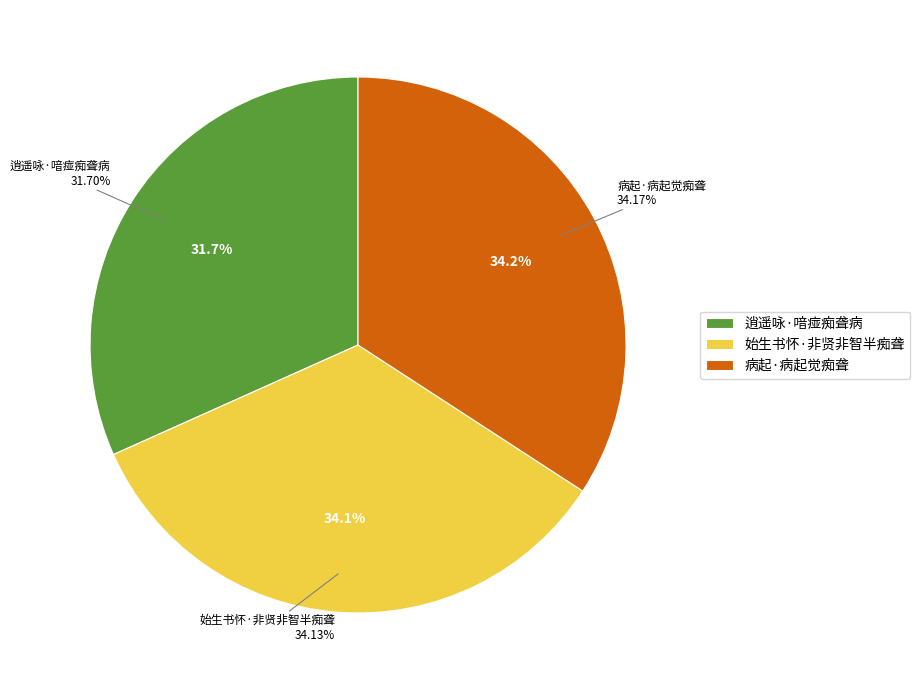

True or false: 始生书怀·非贤非智半痴聋 accounts for 42% of the total.

False